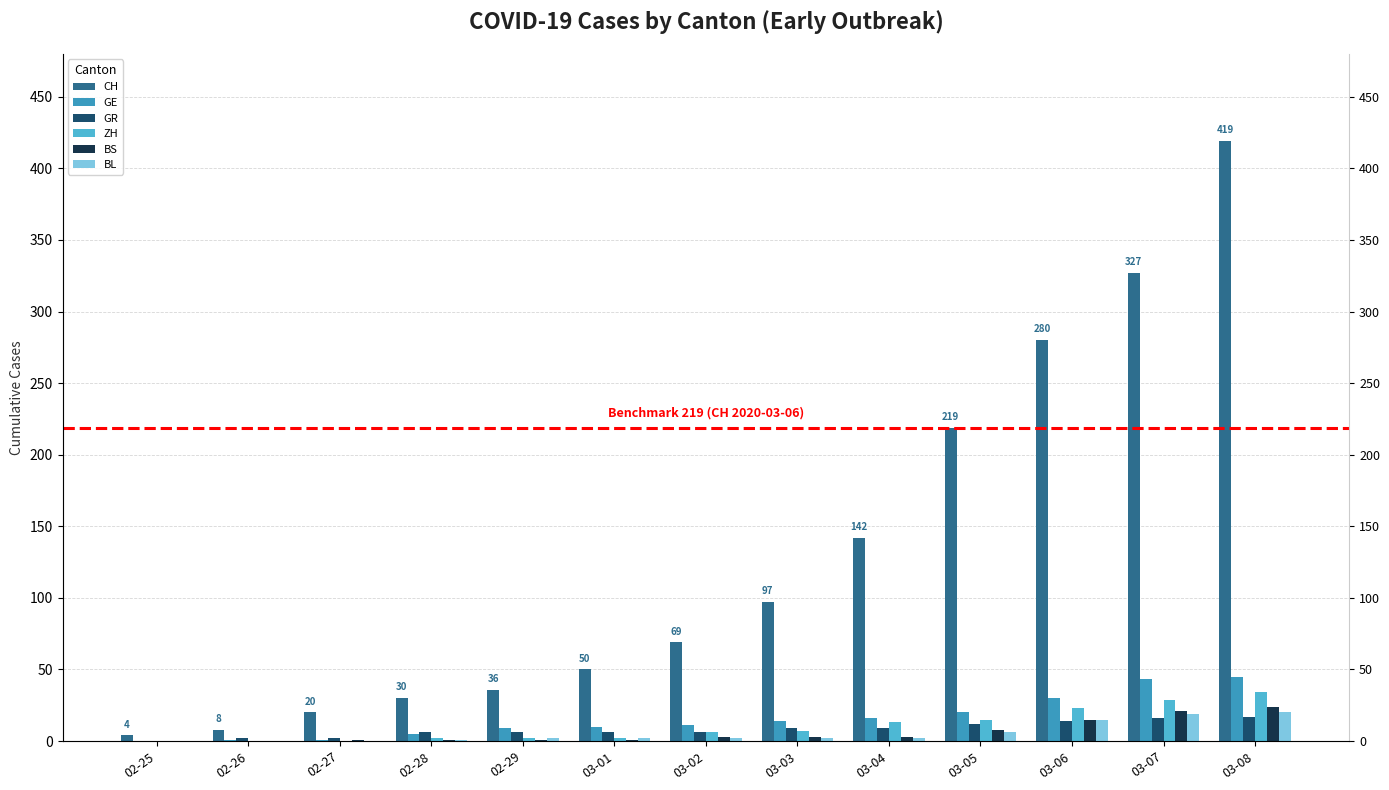

The GR series shows 6 at 03-02. True or false?

True